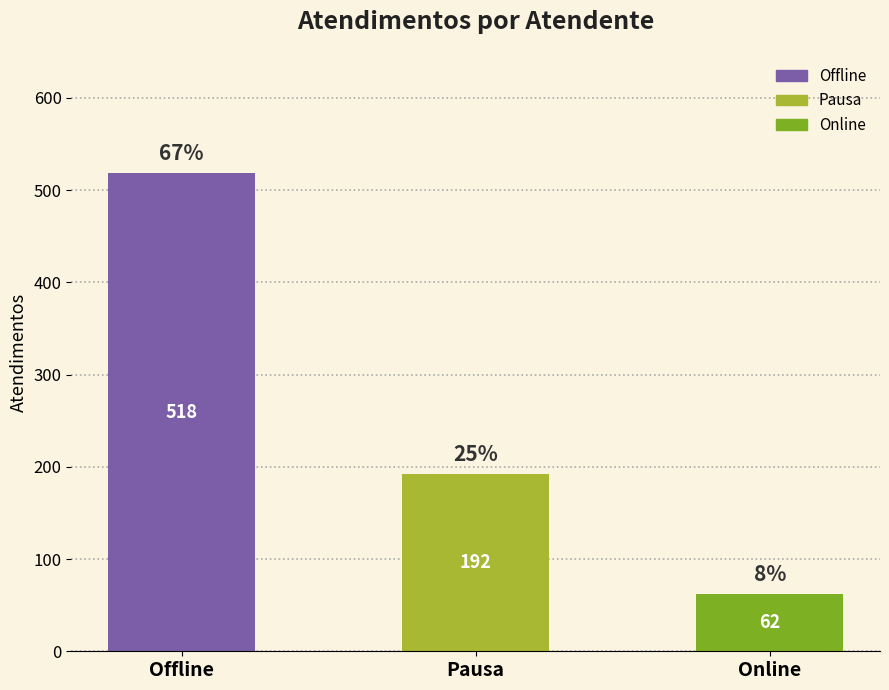

Is it true that the value at Online is 42?

False